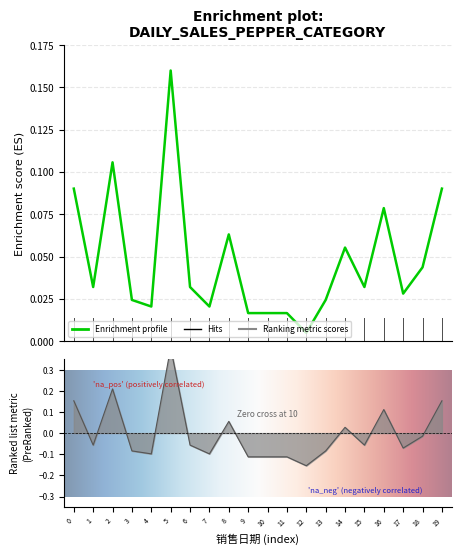

In 销量(千克), how many points are higher than both neighbors (excluding endpoints)?

5